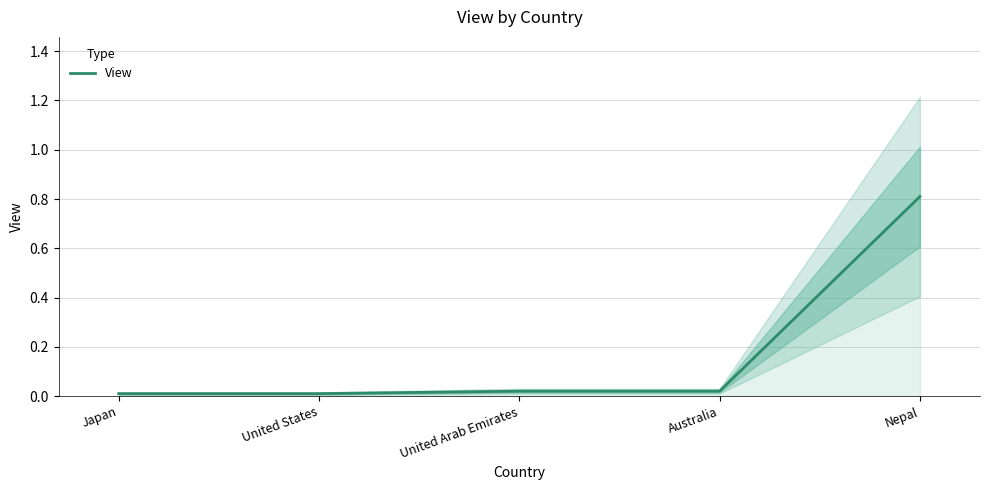

Reading left to right, transcribe all the data shown in this chart.

0.0	0.0	0.0	0.0	0.8